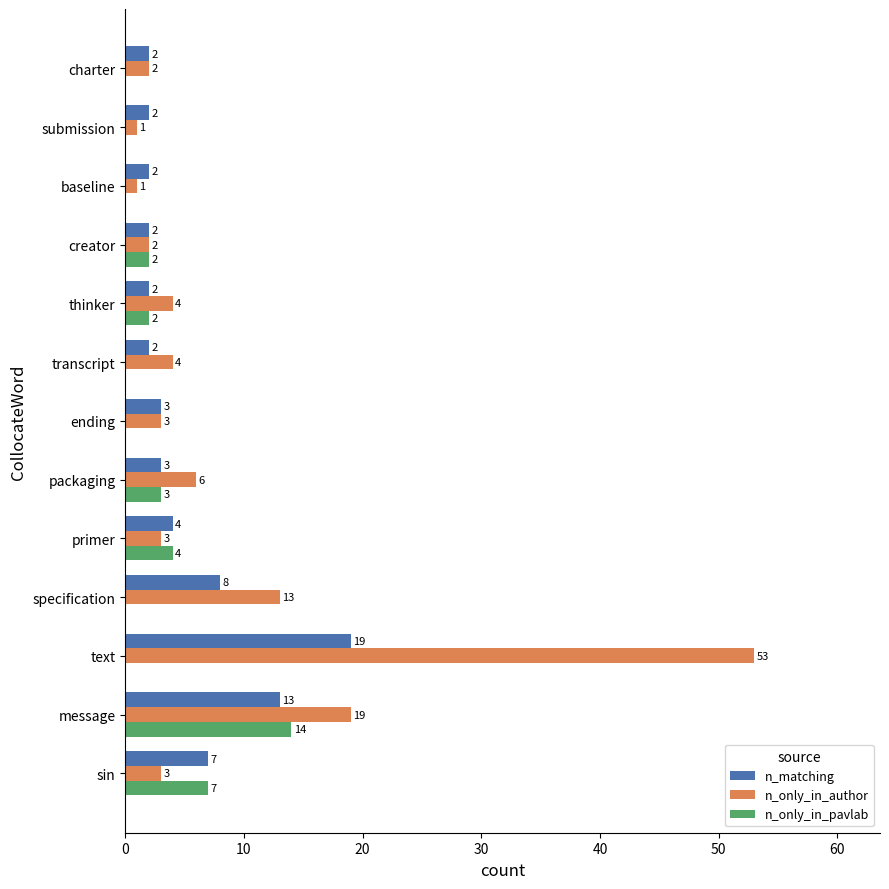

What is the average value of the n_matching series?

5